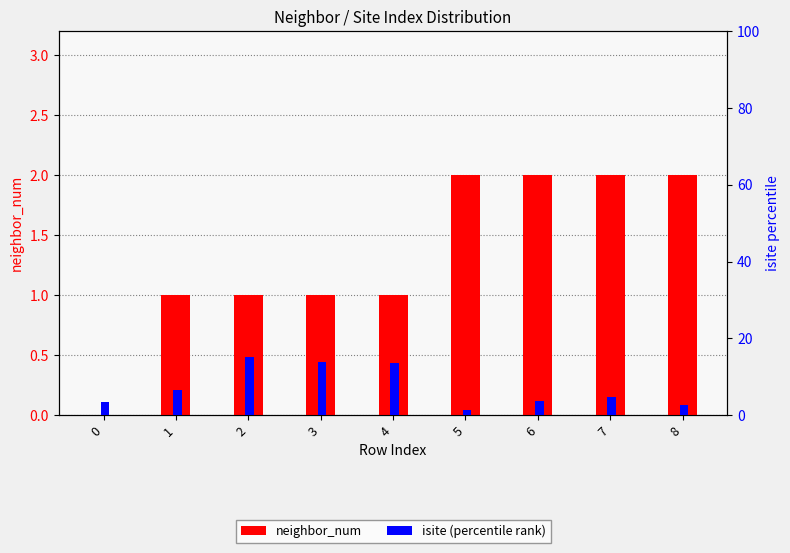

How many values in the neighbor_num series are below 1?

1